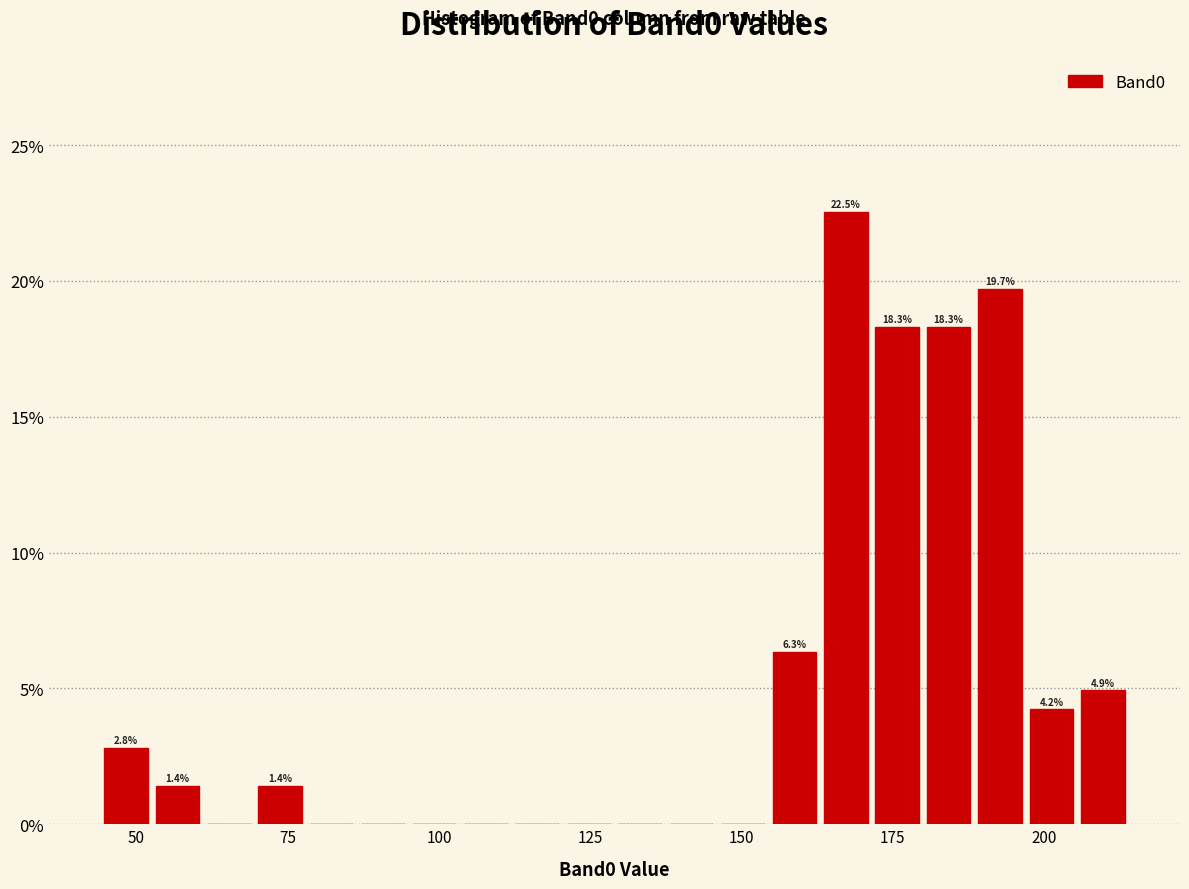

Read against the x-axis, roughly where is the centre of the tallest bar?

165